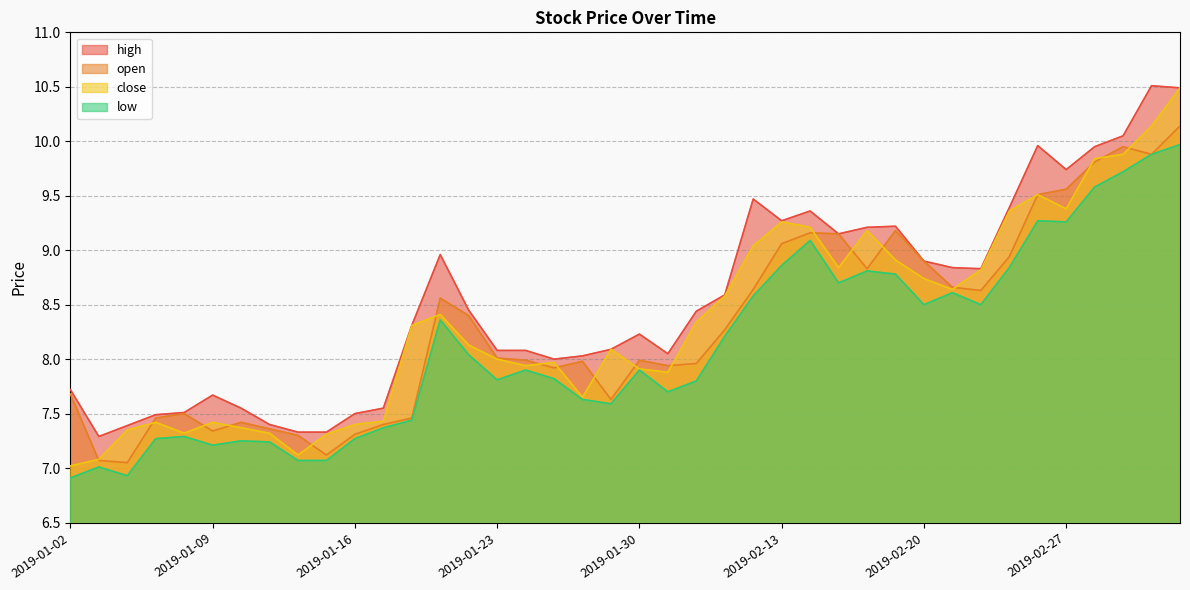

Reading right to left, extract all data points from this chart.

high: 2019-03-05=10.5	2019-03-04=10.5	2019-03-01=10.1	2019-02-28=9.9	2019-02-27=9.7	2019-02-26=10.0	2019-02-25=9.4	2019-02-22=8.8	2019-02-21=8.8	2019-02-20=8.9	2019-02-19=9.2	2019-02-18=9.2	2019-02-15=9.2	2019-02-14=9.4	2019-02-13=9.3	2019-02-12=9.5	2019-02-11=8.6	2019-02-01=8.4	2019-01-31=8.1	2019-01-30=8.2	2019-01-29=8.1	2019-01-28=8.0	2019-01-25=8.0	2019-01-24=8.1	2019-01-23=8.1	2019-01-22=8.4	2019-01-21=9.0	2019-01-18=8.3	2019-01-17=7.5	2019-01-16=7.5	2019-01-15=7.3	2019-01-14=7.3	2019-01-11=7.4	2019-01-10=7.5	2019-01-09=7.7	2019-01-08=7.5	2019-01-07=7.5	2019-01-04=7.4	2019-01-03=7.3	2019-01-02=7.7
open: 2019-03-05=10.1	2019-03-04=9.9	2019-03-01=9.9	2019-02-28=9.8	2019-02-27=9.6	2019-02-26=9.5	2019-02-25=8.9	2019-02-22=8.6	2019-02-21=8.7	2019-02-20=8.9	2019-02-19=9.2	2019-02-18=8.8	2019-02-15=9.2	2019-02-14=9.2	2019-02-13=9.1	2019-02-12=8.6	2019-02-11=8.3	2019-02-01=8.0	2019-01-31=7.9	2019-01-30=8.0	2019-01-29=7.6	2019-01-28=8.0	2019-01-25=7.9	2019-01-24=8.0	2019-01-23=8.0	2019-01-22=8.4	2019-01-21=8.6	2019-01-18=7.5	2019-01-17=7.4	2019-01-16=7.3	2019-01-15=7.1	2019-01-14=7.3	2019-01-11=7.4	2019-01-10=7.4	2019-01-09=7.3	2019-01-08=7.5	2019-01-07=7.5	2019-01-04=7.0	2019-01-03=7.1	2019-01-02=7.7
close: 2019-03-05=10.5	2019-03-04=10.1	2019-03-01=9.9	2019-02-28=9.8	2019-02-27=9.4	2019-02-26=9.5	2019-02-25=9.4	2019-02-22=8.8	2019-02-21=8.6	2019-02-20=8.7	2019-02-19=8.9	2019-02-18=9.2	2019-02-15=8.8	2019-02-14=9.2	2019-02-13=9.3	2019-02-12=9.0	2019-02-11=8.6	2019-02-01=8.3	2019-01-31=7.9	2019-01-30=7.9	2019-01-29=8.1	2019-01-28=7.7	2019-01-25=8.0	2019-01-24=7.9	2019-01-23=8.0	2019-01-22=8.1	2019-01-21=8.4	2019-01-18=8.3	2019-01-17=7.4	2019-01-16=7.4	2019-01-15=7.3	2019-01-14=7.1	2019-01-11=7.3	2019-01-10=7.4	2019-01-09=7.4	2019-01-08=7.3	2019-01-07=7.4	2019-01-04=7.3	2019-01-03=7.1	2019-01-02=7.0
low: 2019-03-05=10.0	2019-03-04=9.9	2019-03-01=9.7	2019-02-28=9.6	2019-02-27=9.3	2019-02-26=9.3	2019-02-25=8.8	2019-02-22=8.5	2019-02-21=8.6	2019-02-20=8.5	2019-02-19=8.8	2019-02-18=8.8	2019-02-15=8.7	2019-02-14=9.1	2019-02-13=8.9	2019-02-12=8.6	2019-02-11=8.2	2019-02-01=7.8	2019-01-31=7.7	2019-01-30=7.9	2019-01-29=7.6	2019-01-28=7.6	2019-01-25=7.8	2019-01-24=7.9	2019-01-23=7.8	2019-01-22=8.0	2019-01-21=8.4	2019-01-18=7.4	2019-01-17=7.4	2019-01-16=7.3	2019-01-15=7.1	2019-01-14=7.1	2019-01-11=7.2	2019-01-10=7.2	2019-01-09=7.2	2019-01-08=7.3	2019-01-07=7.3	2019-01-04=6.9	2019-01-03=7.0	2019-01-02=6.9